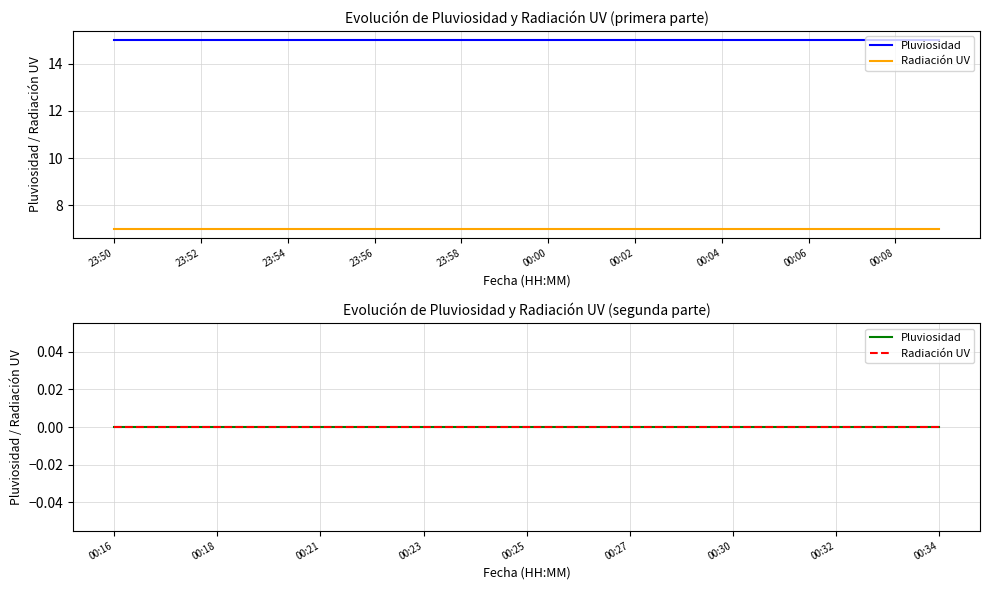

Which series has the largest total across all categories?

Pluviosidad